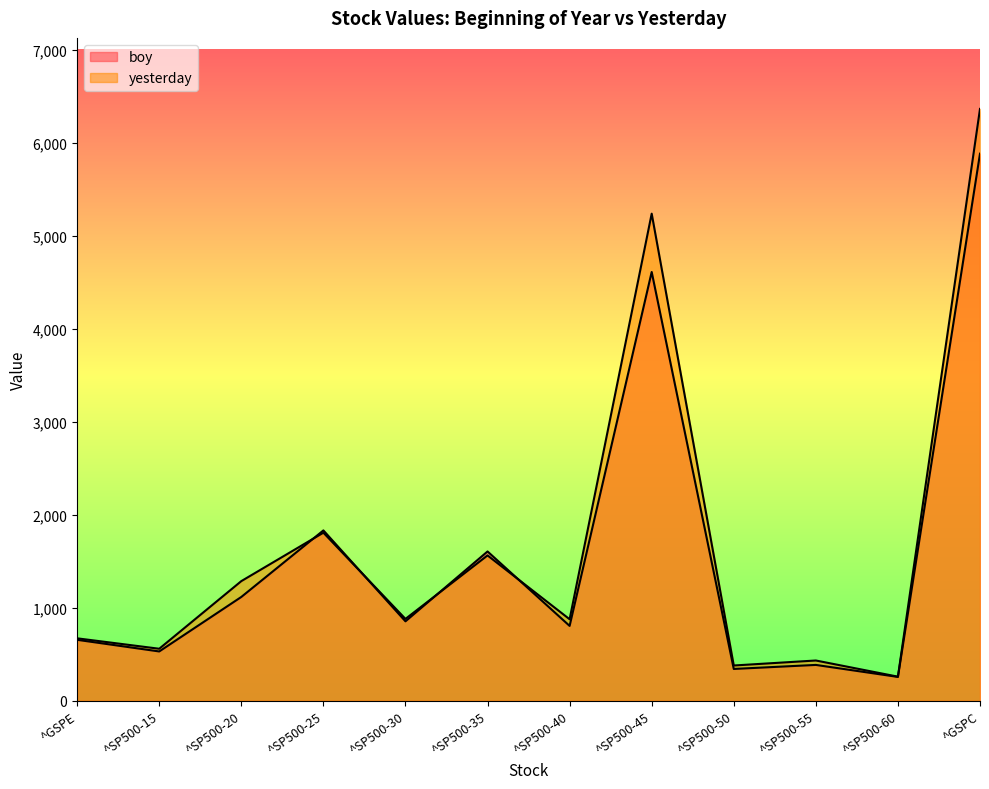

Reading left to right, transcribe all the data shown in this chart.

boy: ^GSPE=654.9	^SP500-15=529.8	^SP500-20=1115.7	^SP500-25=1831.2	^SP500-30=853.7	^SP500-35=1604.7	^SP500-40=804.5	^SP500-45=4609.5	^SP500-50=341.7	^SP500-55=385.0	^SP500-60=255.9	^GSPC=5881.6
yesterday: ^GSPE=670.9	^SP500-15=558.8	^SP500-20=1286.0	^SP500-25=1806.6	^SP500-30=879.8	^SP500-35=1562.1	^SP500-40=876.0	^SP500-45=5236.8	^SP500-50=378.8	^SP500-55=432.5	^SP500-60=258.7	^GSPC=6362.9